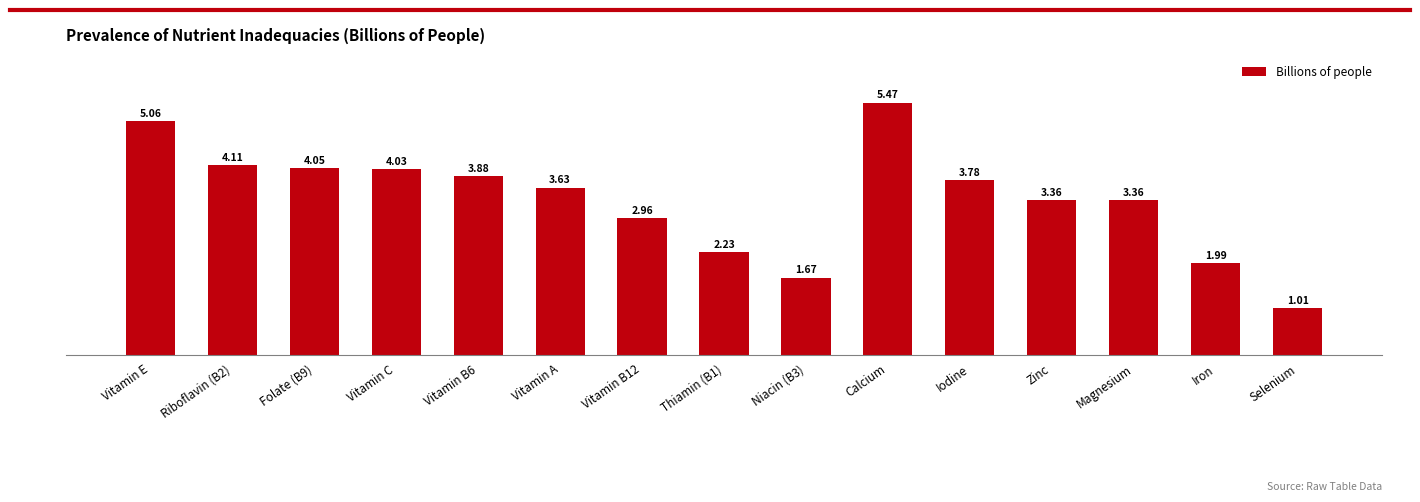

Does the chart contain stacked bars?

No